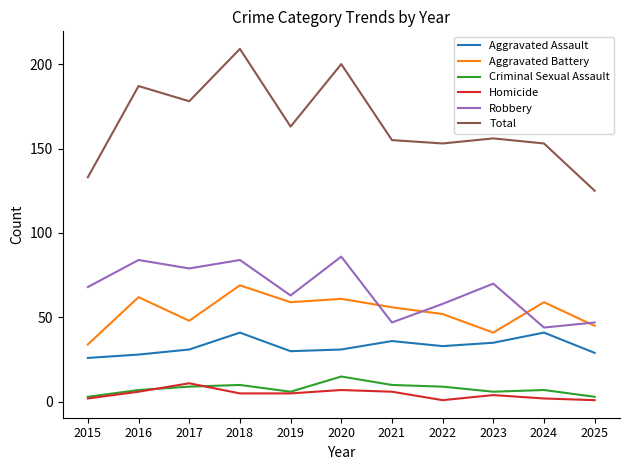

Is the value of Total at 2022 greater than the value of Aggravated Battery at 2017?

Yes